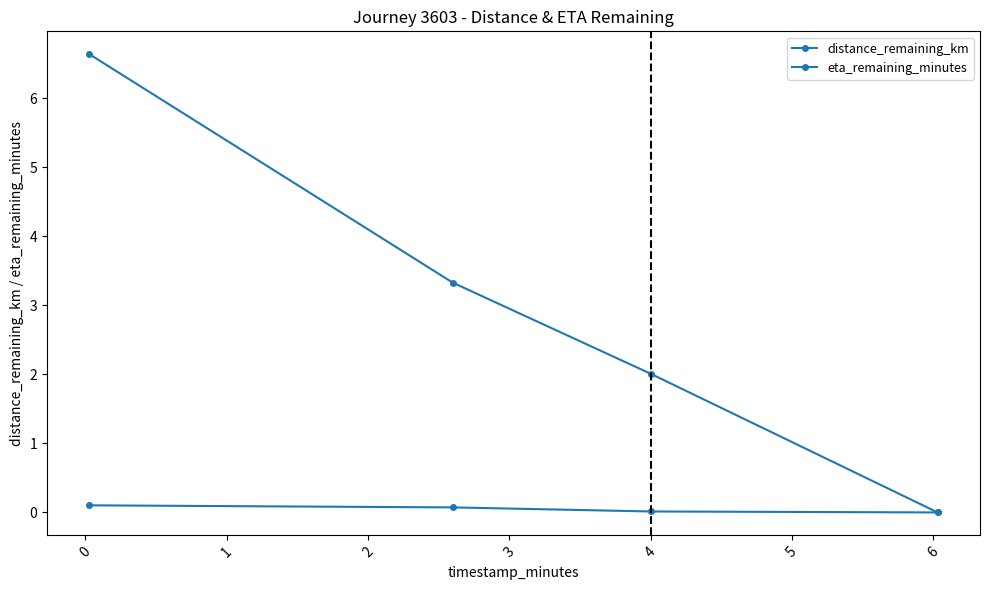

How many positive values does the eta_remaining_minutes series have?

3